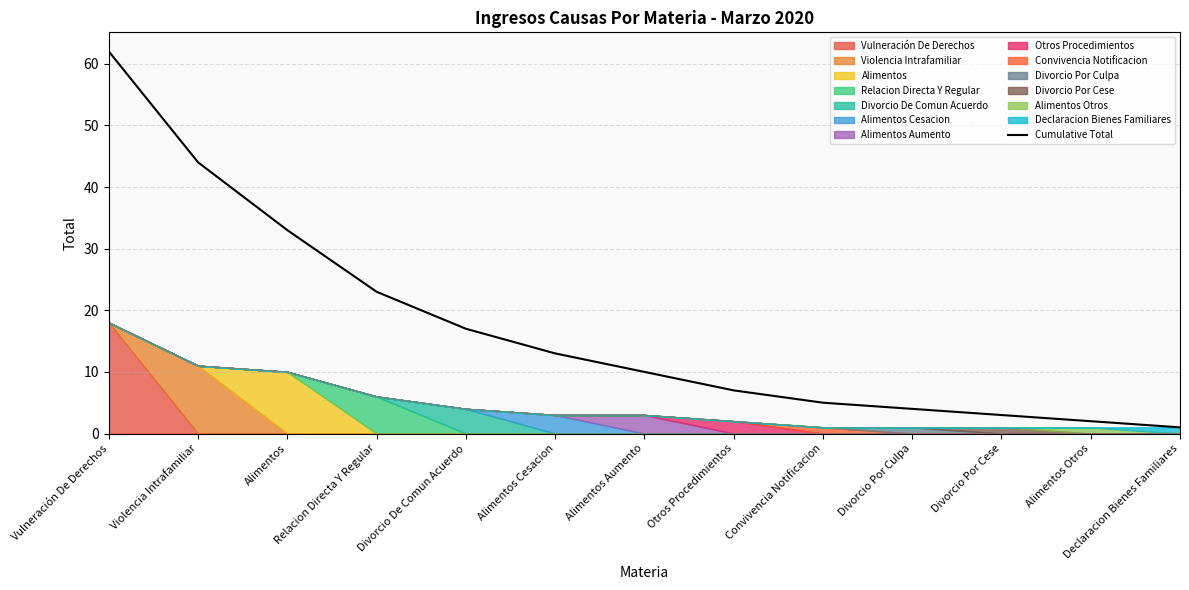

What is the label of the 11th point from the right?

Alimentos